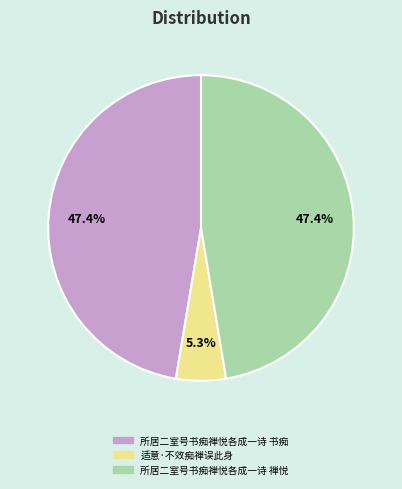

Which category has the smallest portion of the pie?

适意·不效痴禅误此身